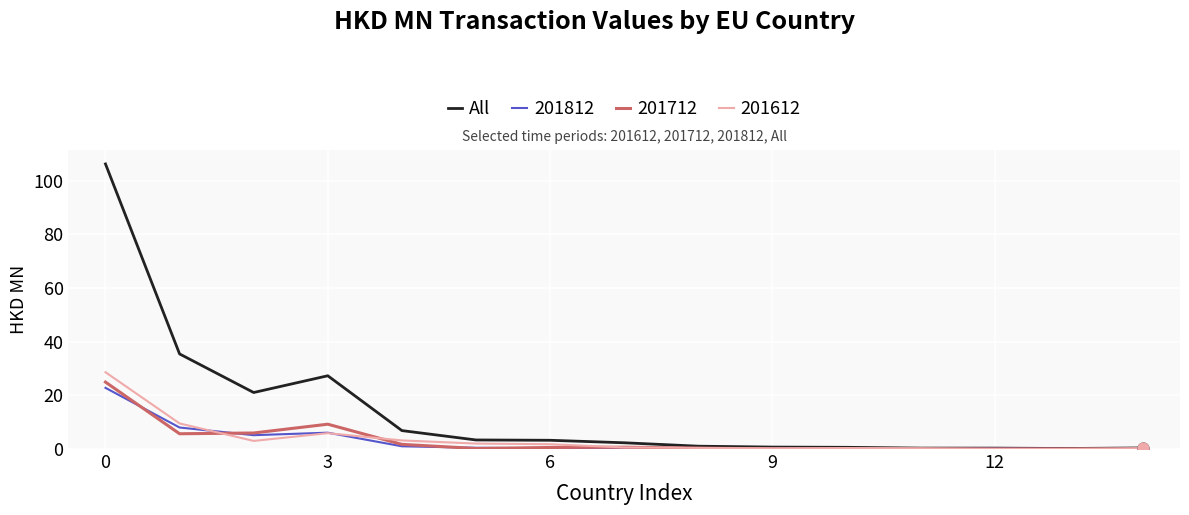

Which series has the largest range (max minus min)?

All